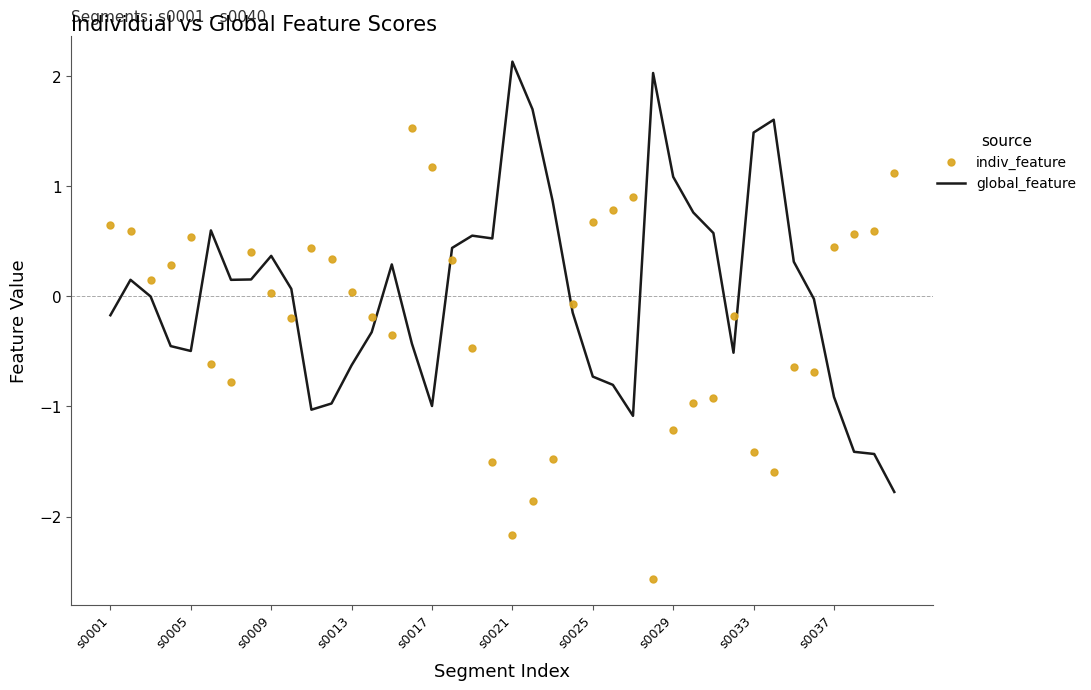

Which series has the largest total across all categories?

global_feature